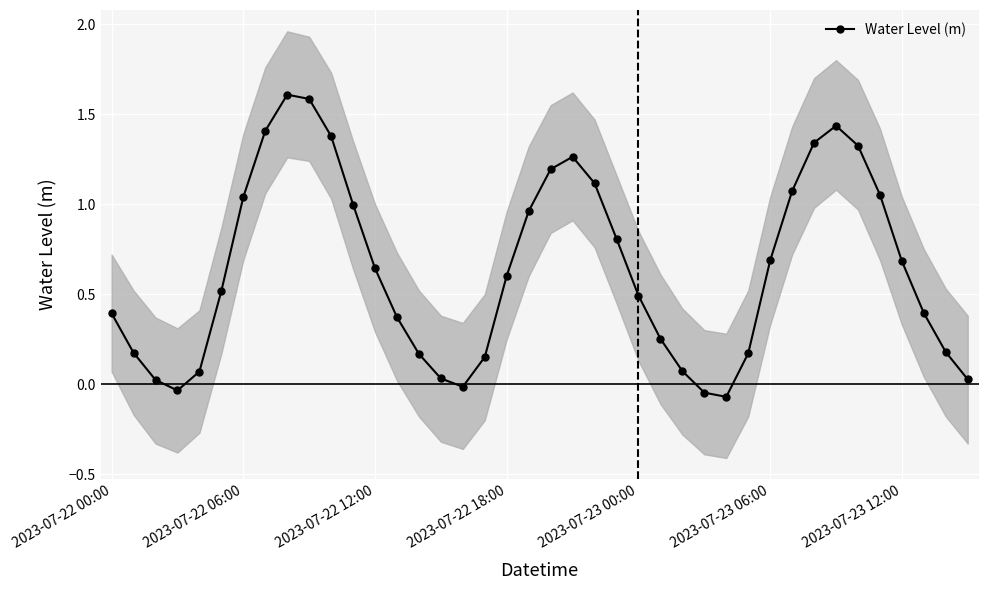

What is the change in value from 2023-07-22 12:00 to 27?

-0.1